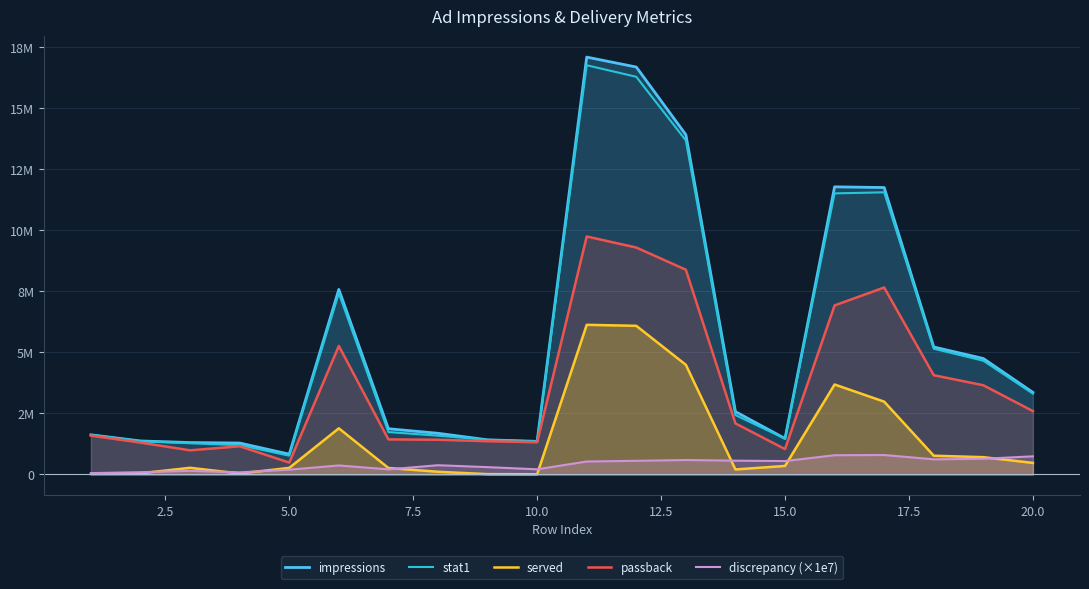

Does the chart have visible grid lines?

Yes